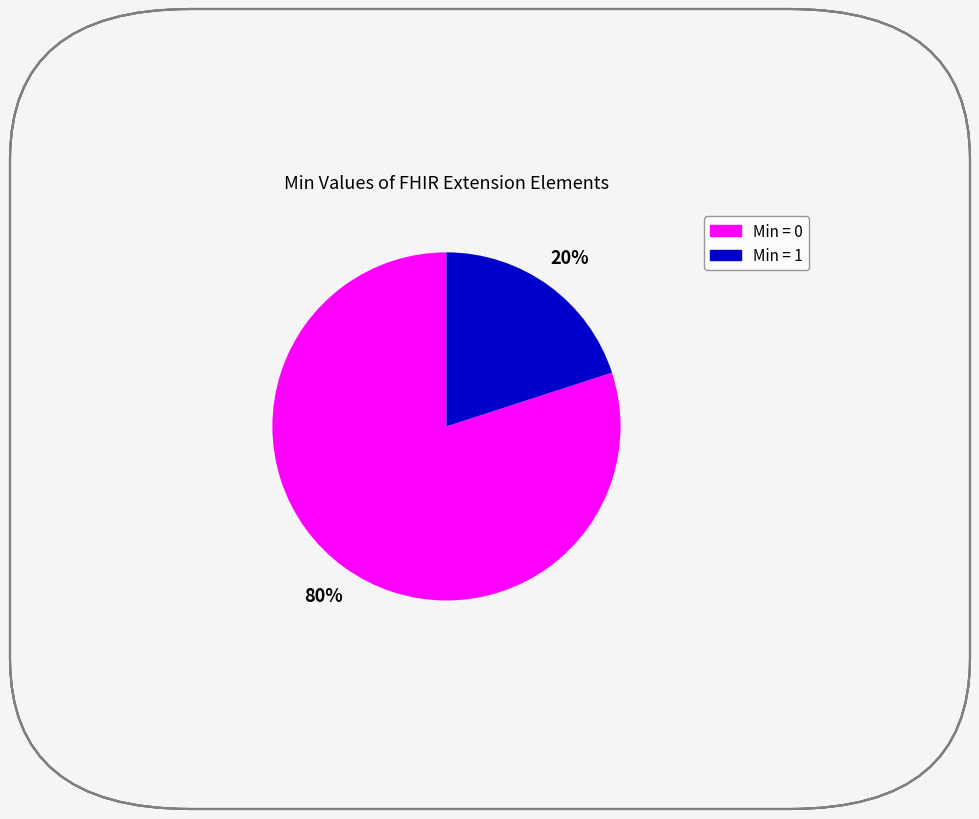

To the nearest percent, what is the average slice percentage?

50%